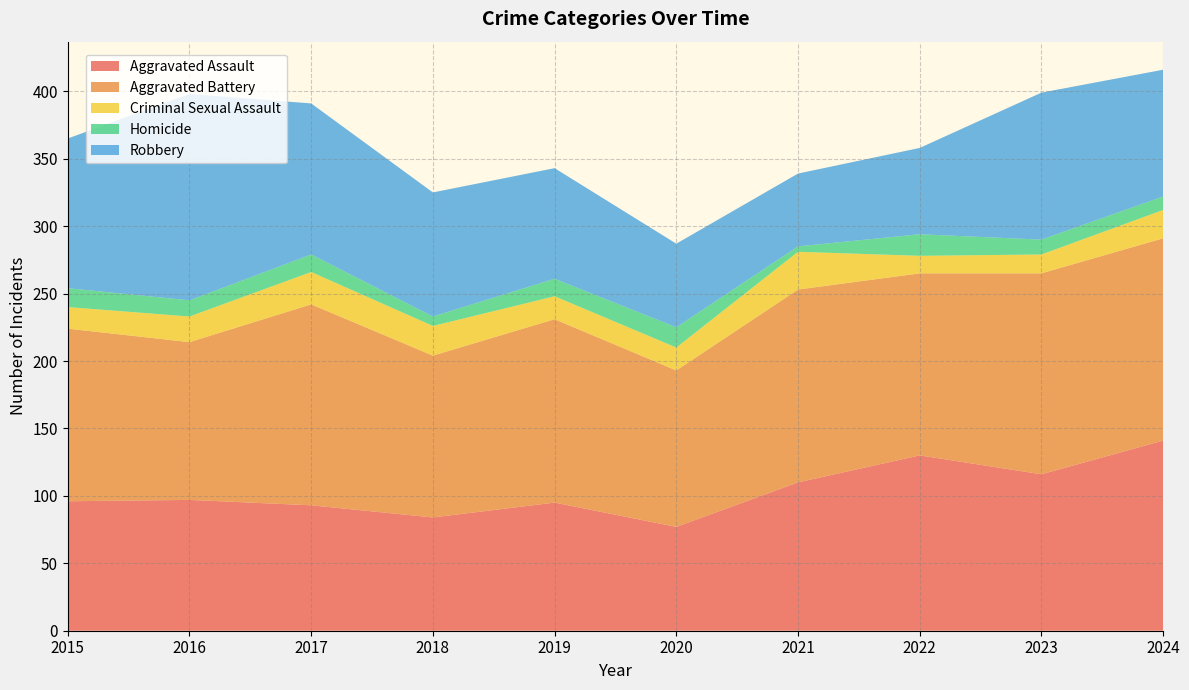

Reading left to right, transcribe all the data shown in this chart.

Aggravated Assault: 2015=96	2016=97	2017=93	2018=84	2019=95	2020=77	2021=110	2022=130	2023=116	2024=141
Aggravated Battery: 2015=128	2016=117	2017=149	2018=120	2019=136	2020=116	2021=143	2022=135	2023=149	2024=150
Criminal Sexual Assault: 2015=16	2016=19	2017=24	2018=22	2019=17	2020=17	2021=28	2022=13	2023=14	2024=21
Homicide: 2015=14	2016=12	2017=13	2018=7	2019=13	2020=15	2021=4	2022=16	2023=11	2024=10
Robbery: 2015=111	2016=153	2017=112	2018=92	2019=82	2020=62	2021=54	2022=64	2023=109	2024=94